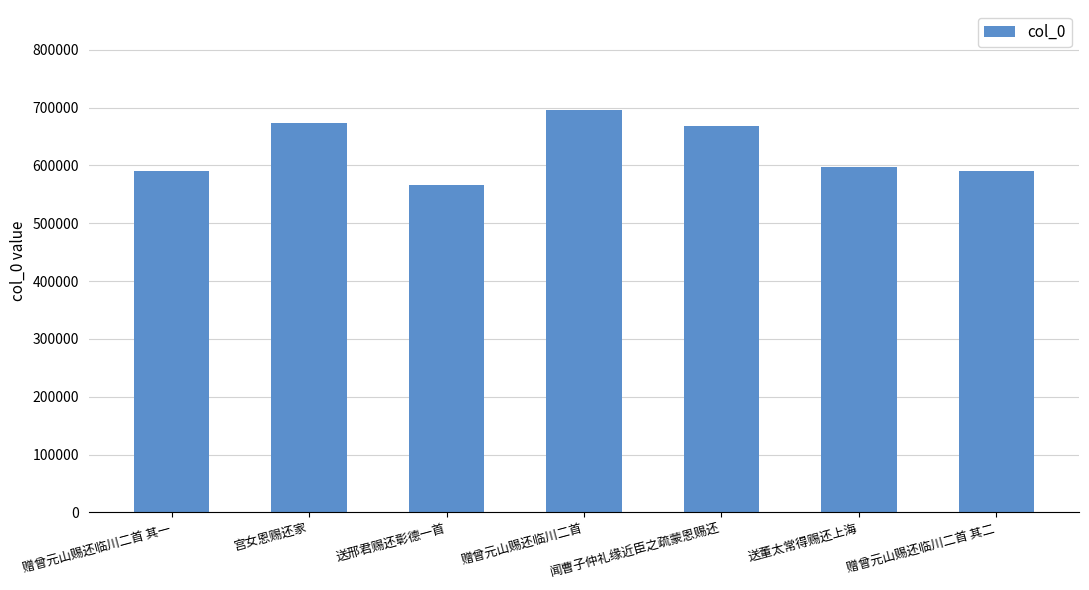

Read the value at 送邢君赐还彰德一首.

566026